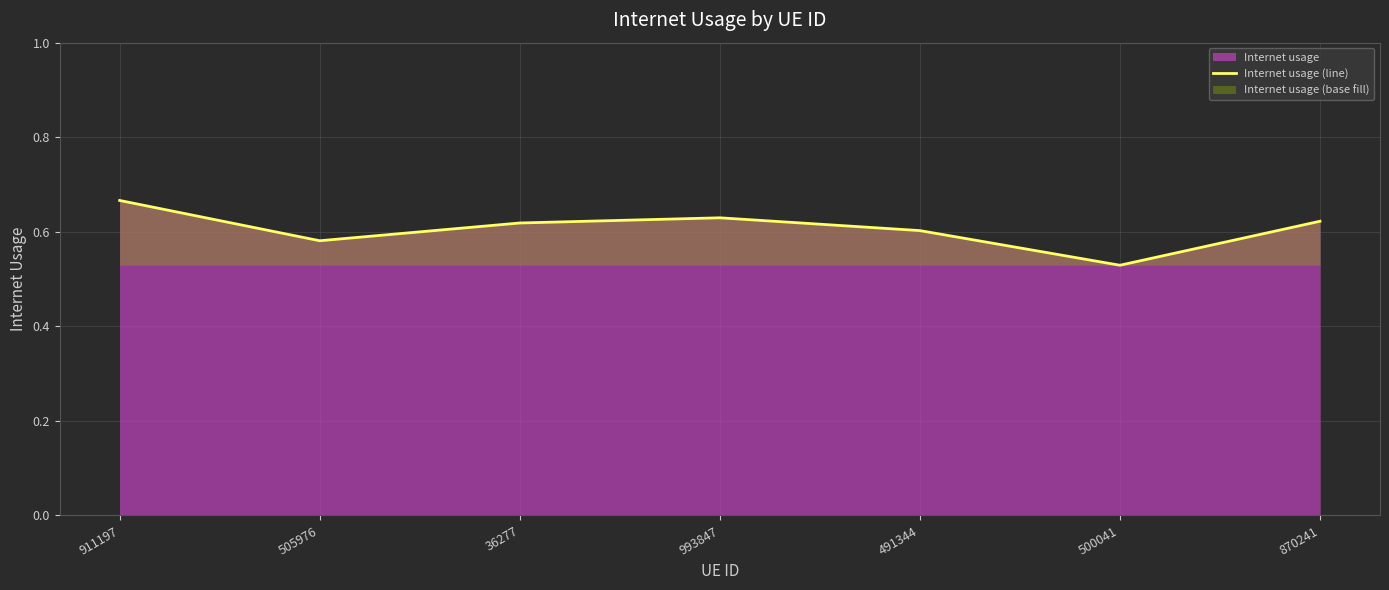

What is the change in value from 993847 to 500041?

-0.1